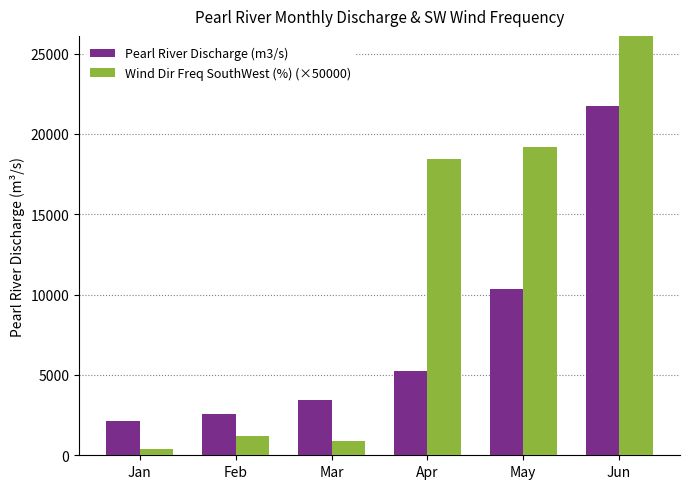

What is the difference between the maximum and minimum values in the Pearl River Discharge (m3/s) series?

19606.2